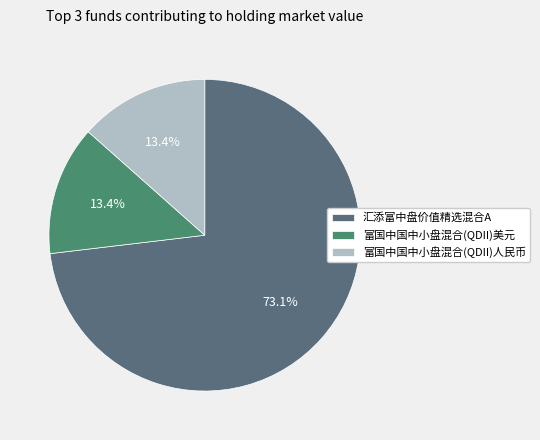

Which has a higher value, 富国中国中小盘混合(QDII)美元 or 汇添富中盘价值精选混合A?

汇添富中盘价值精选混合A